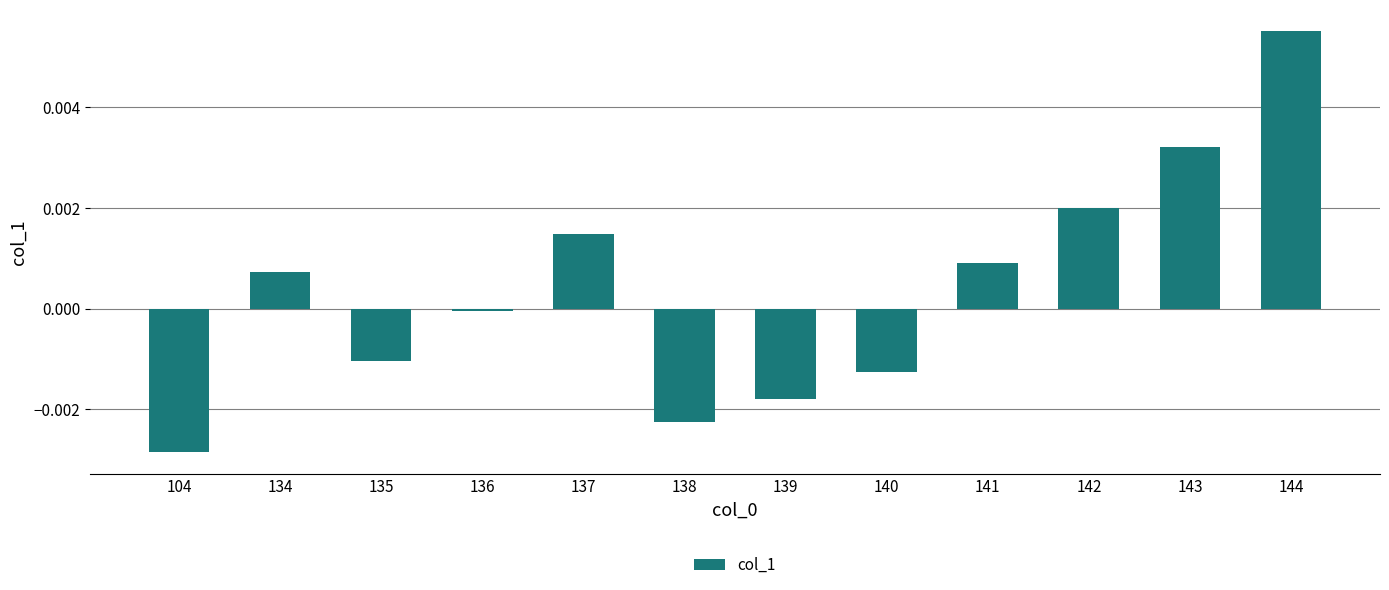

Count the number of data series in this chart.

1